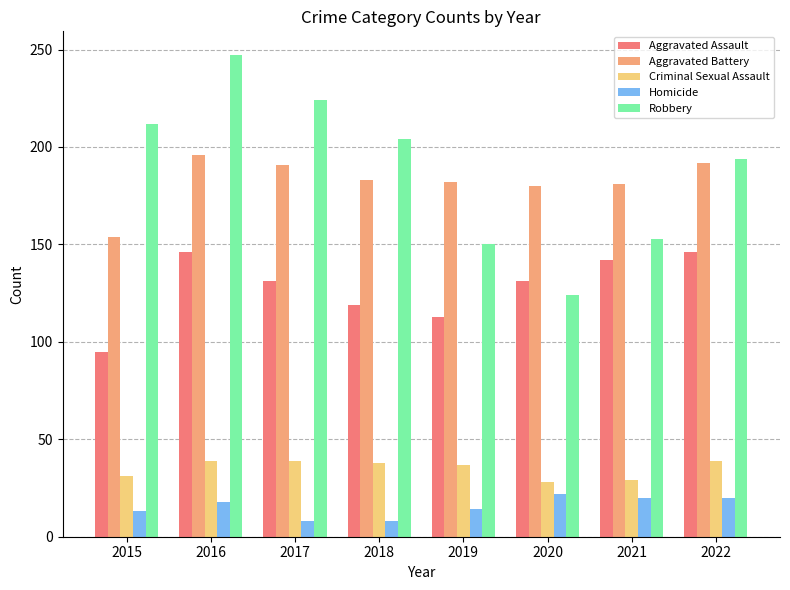

What is the difference between the maximum and second lowest values in the Criminal Sexual Assault series?

10